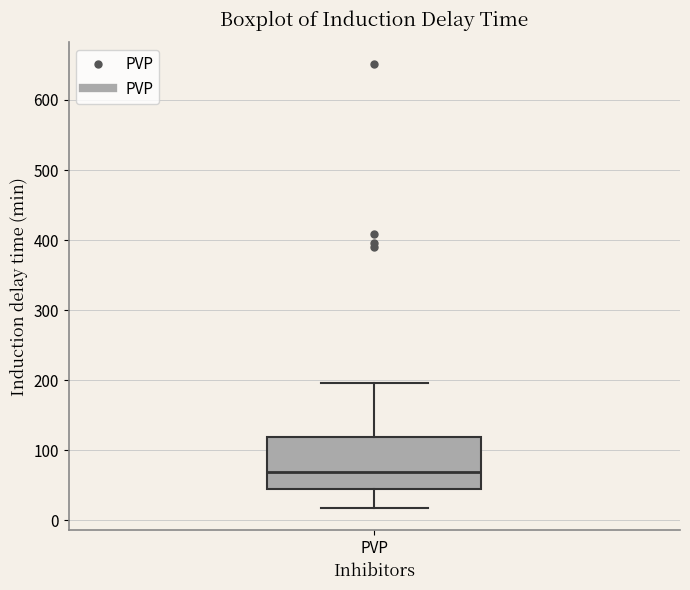

Where does the median line of the box for PVP sit on the y-axis? The values are not printed on the chart, so give them approximately, as read against the axis.

70